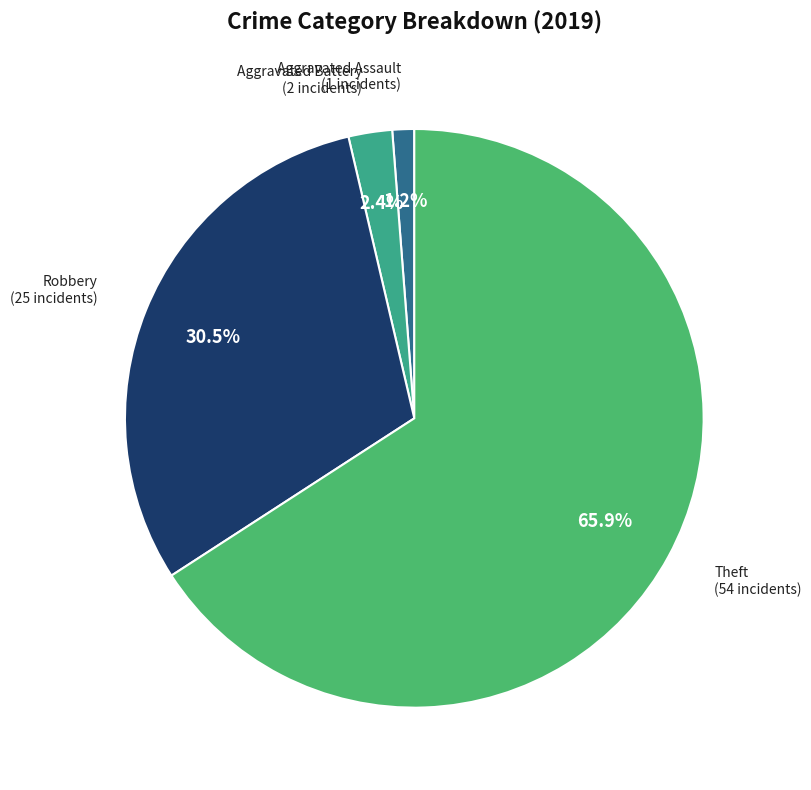

Which has a higher value, Theft or Aggravated Battery?

Theft